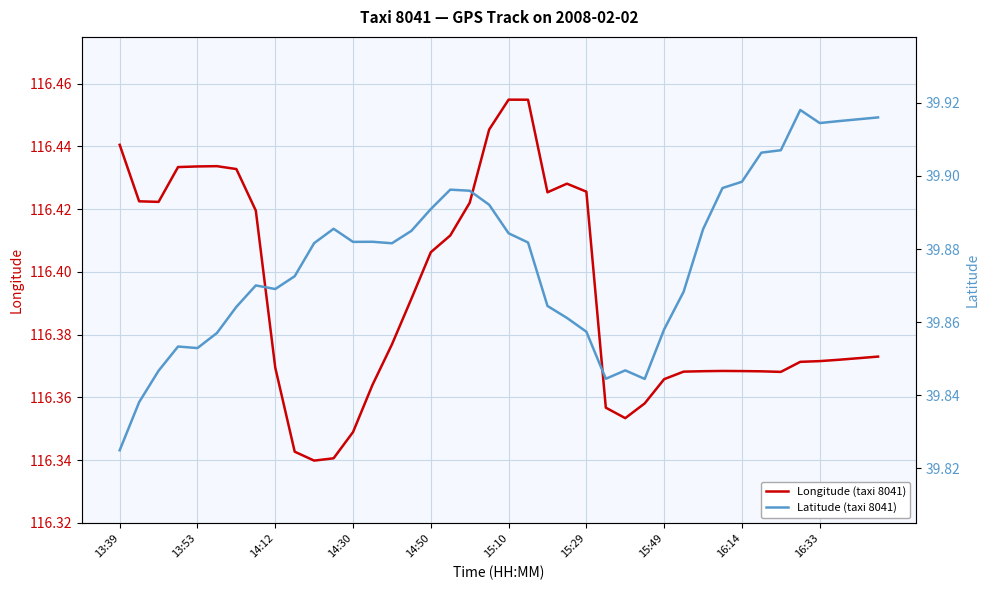

The value of Longitude (taxi 8041) at 10 is 116.3. True or false?

True